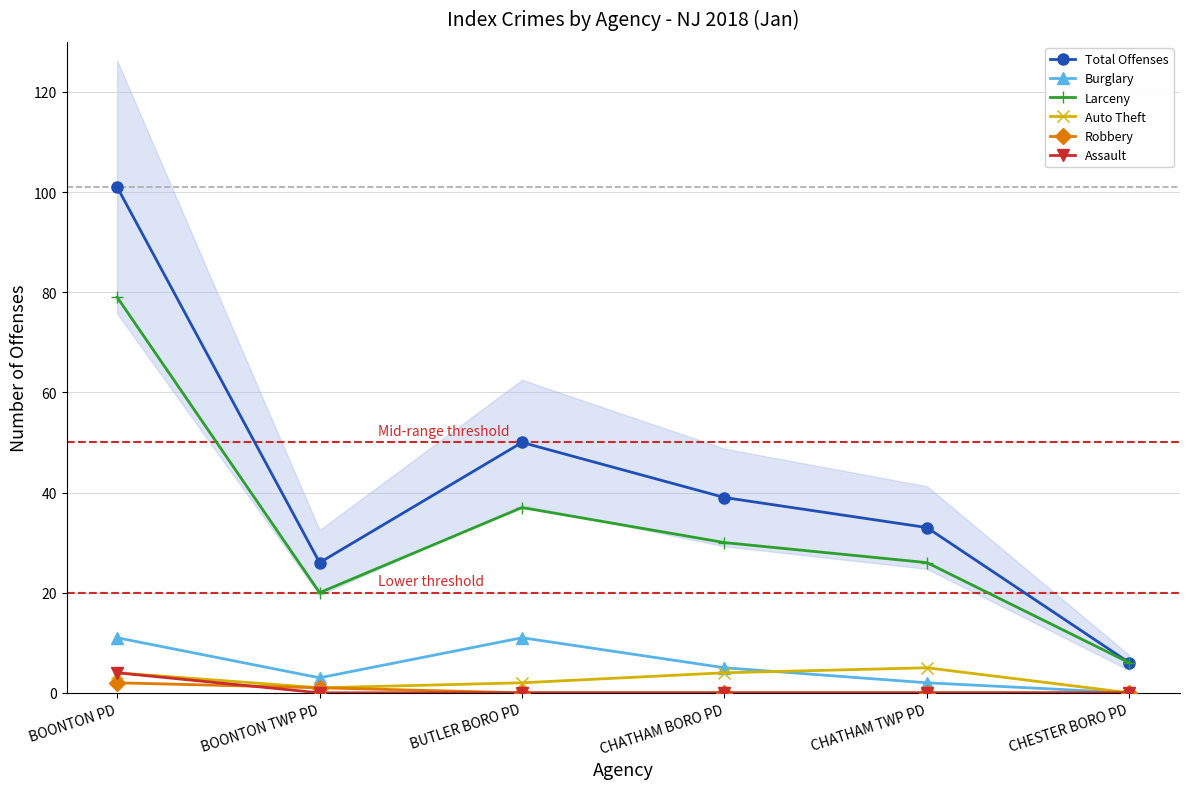

At which label is Larceny closest to 42?

BUTLER BORO PD